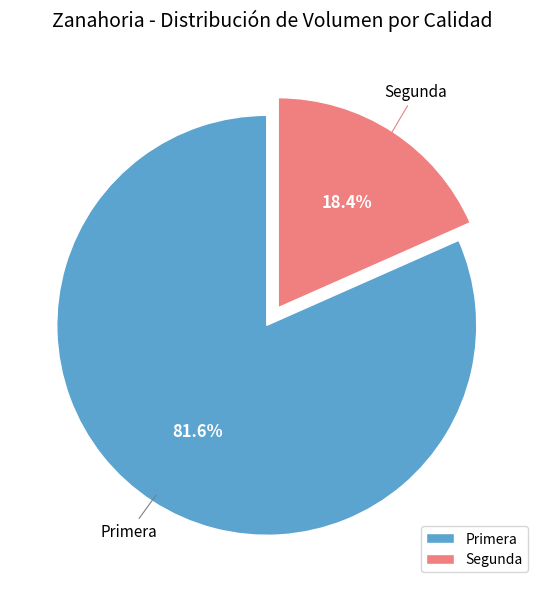

Does any single category account for the majority?

Yes